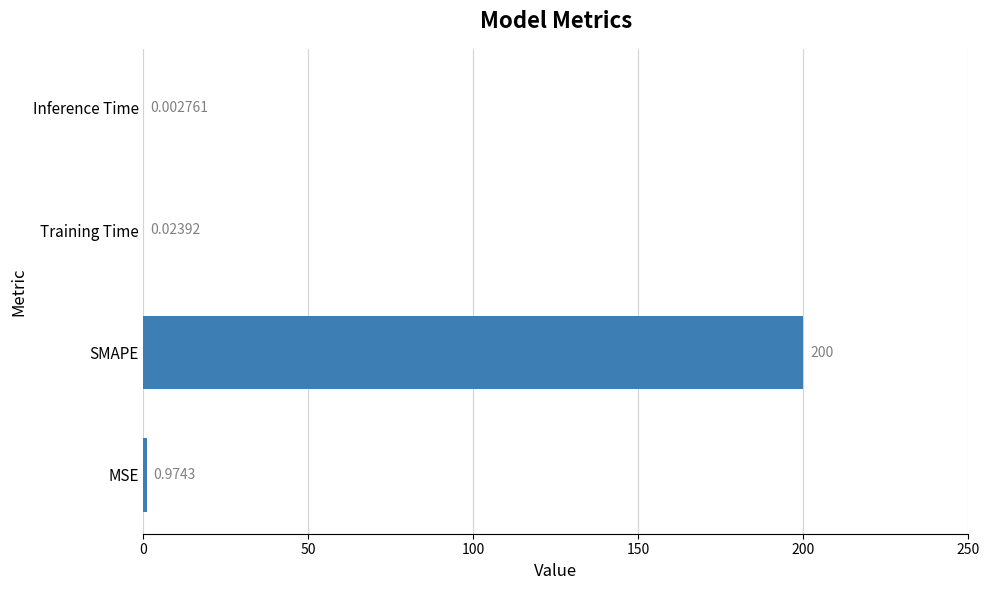

What is the change in value from SMAPE to Inference Time?

-200.0